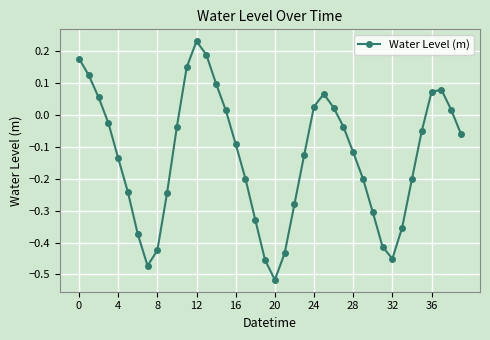

What is the difference between the maximum and minimum values?

0.7